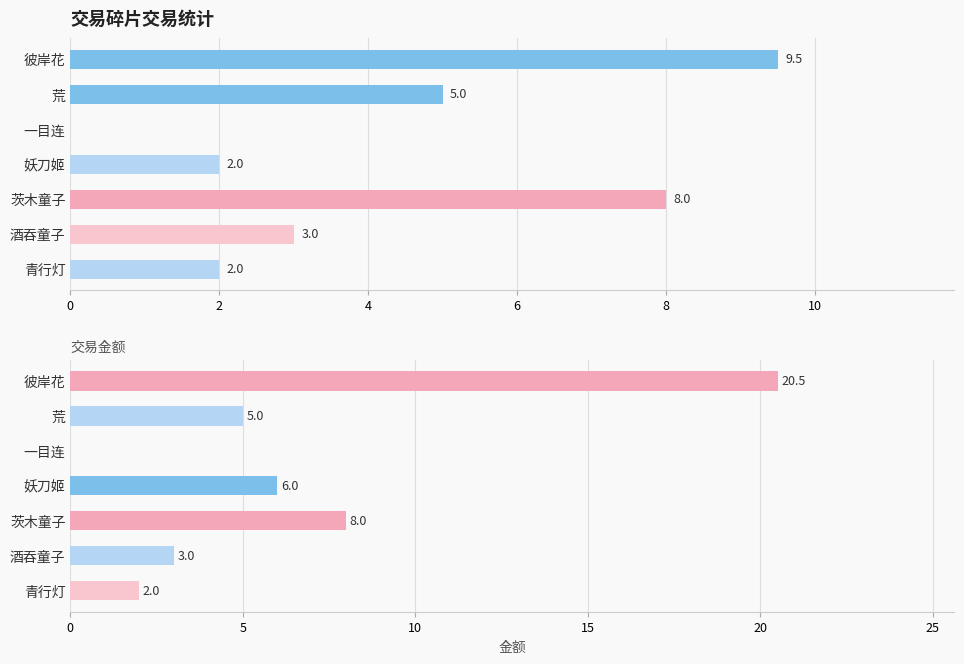

What is the average value of the 收入/支出 series?

4.2